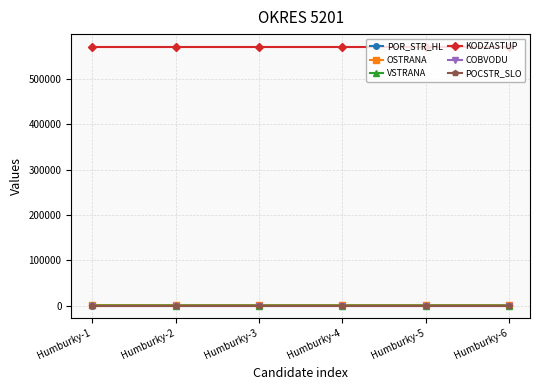

Between Humburky-5 and Humburky-4, which is larger?

Humburky-5